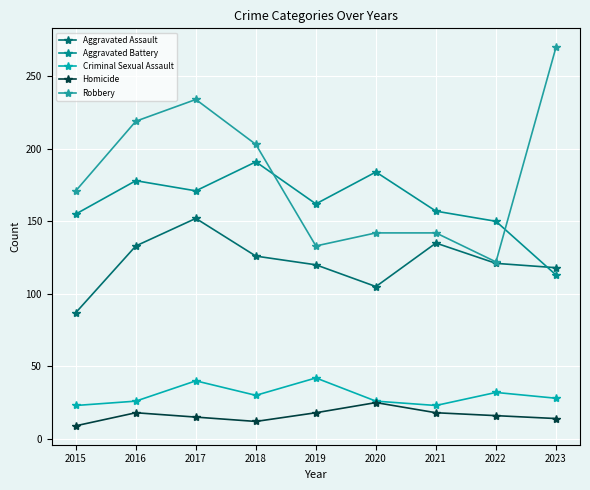

How many series are shown in this chart?

5